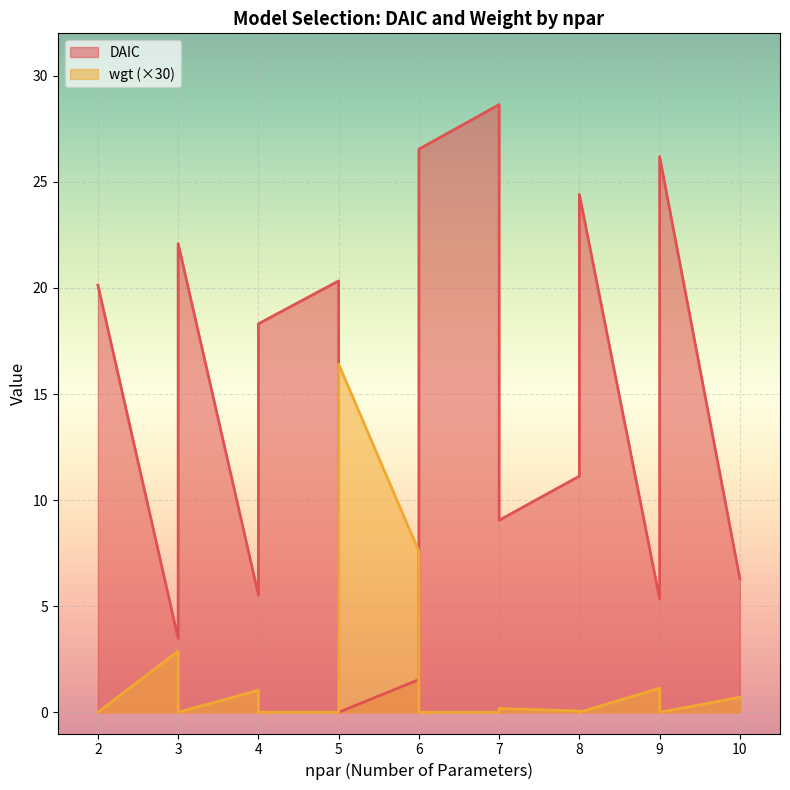

How many lines are shown in the chart?

2